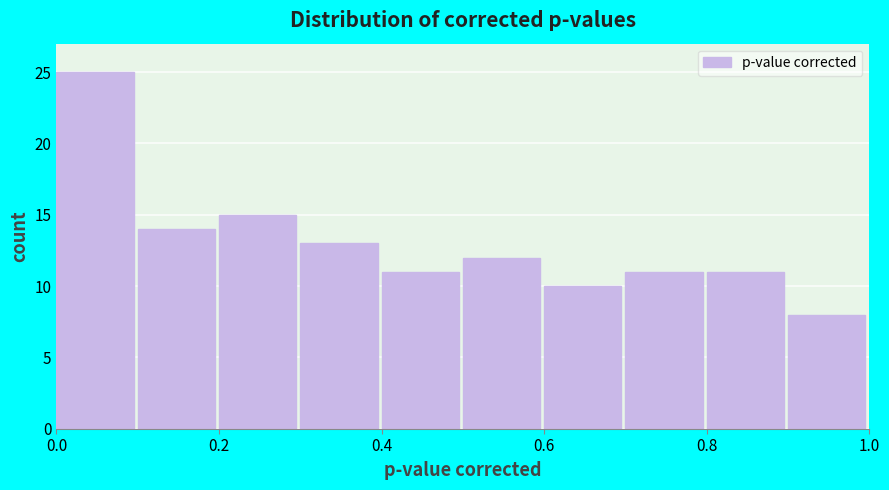

Reading left to right, list every bar in this chart as the range it spans on the x-axis followed by its height. The values are not printed on the chart, so give them approximately, as read against the axis.

0.0 to 0.1: 25
0.1 to 0.2: 14
0.2 to 0.3: 15
0.3 to 0.4: 13
0.4 to 0.5: 11
0.5 to 0.6: 12
0.6 to 0.7: 10
0.7 to 0.8: 11
0.8 to 0.9: 11
0.9 to 1.0: 8